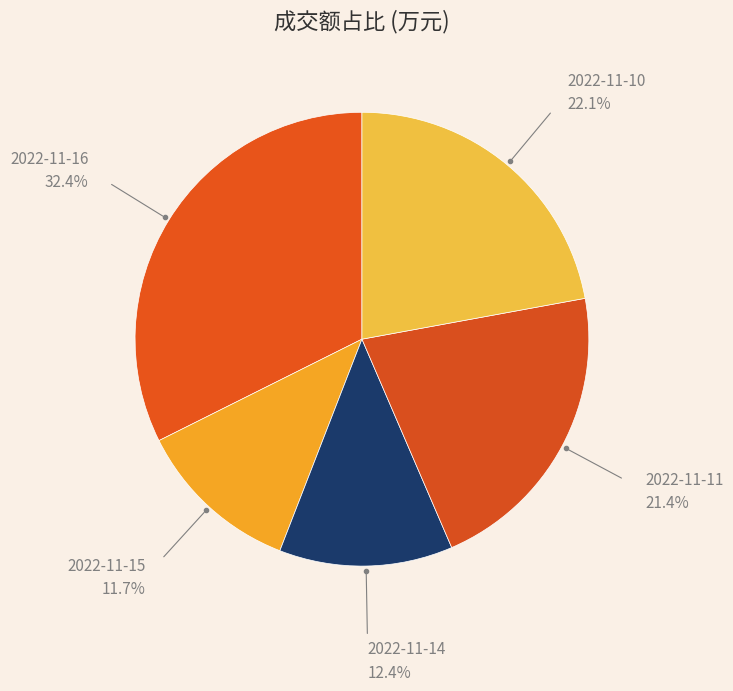

How many slices are in this pie chart?

5